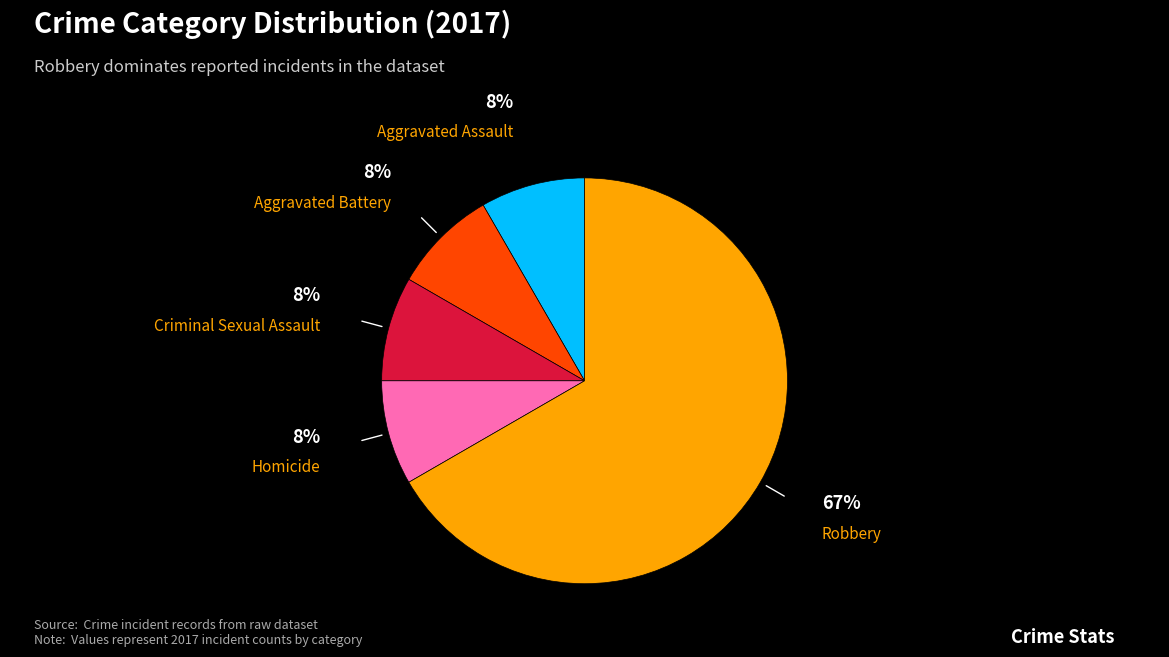

Is it true that Aggravated Battery is 1% of the pie?

False